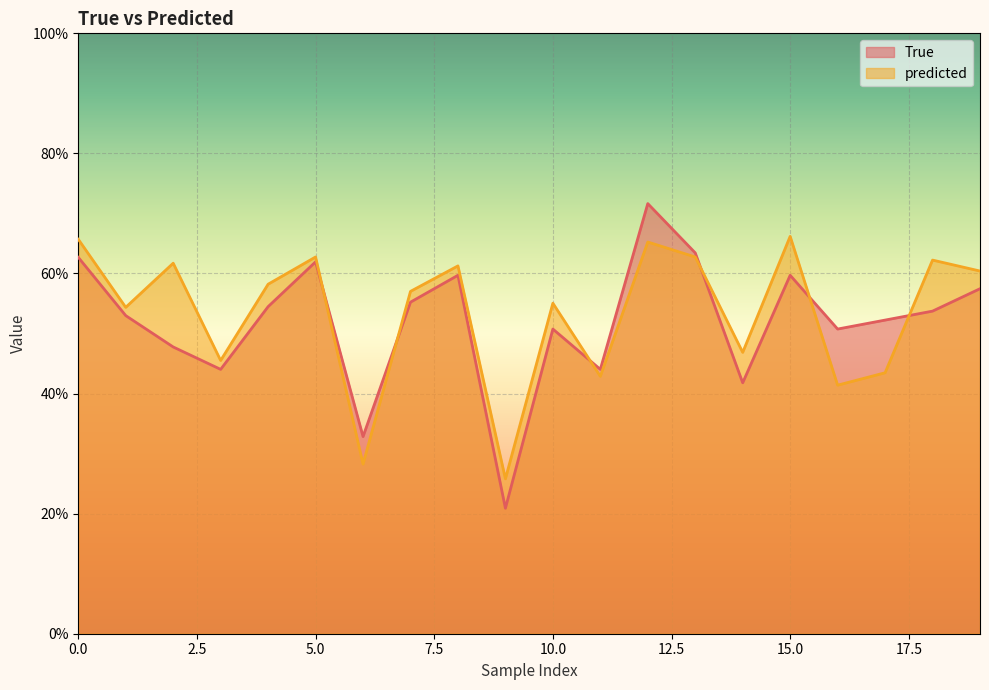

How many times do predicted and True cross each other?

6